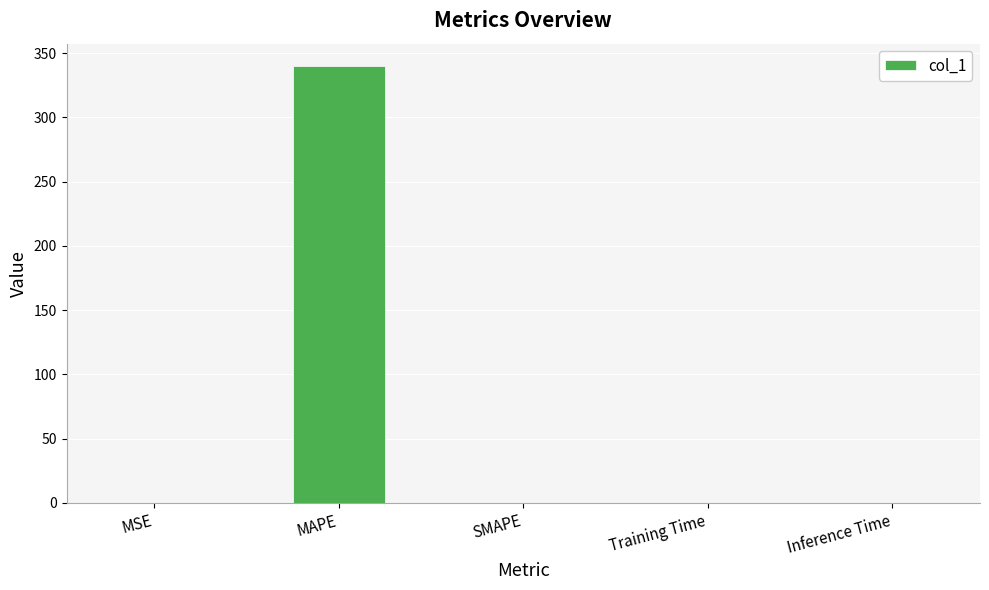

How many distinct data groups are displayed?

1